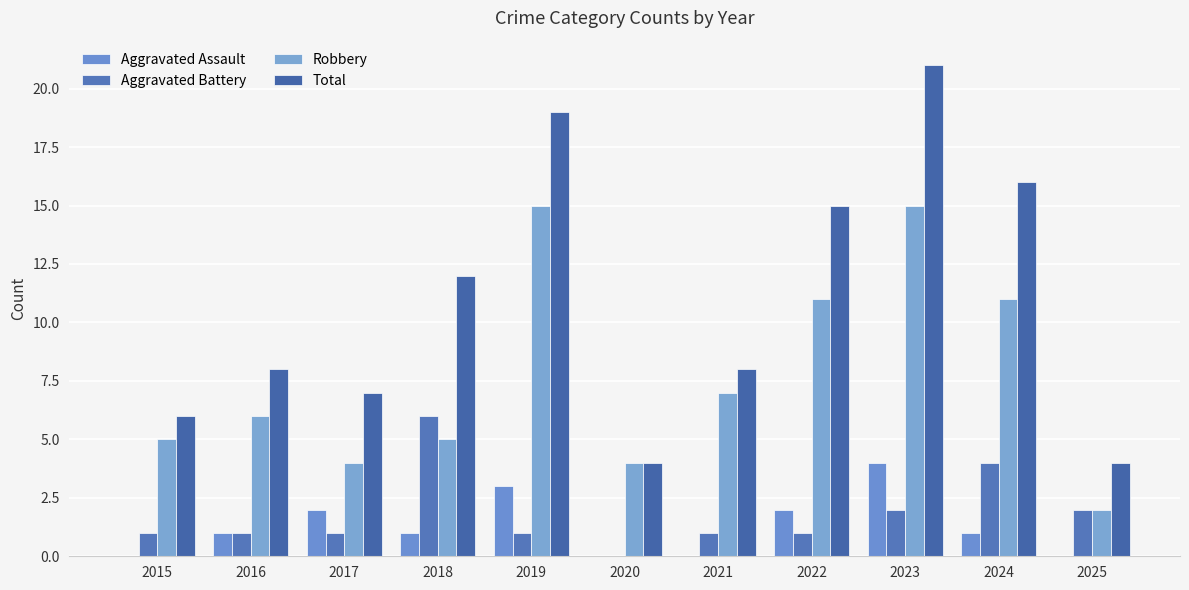

What is the difference between the Total values at 2025 and 2019?

15